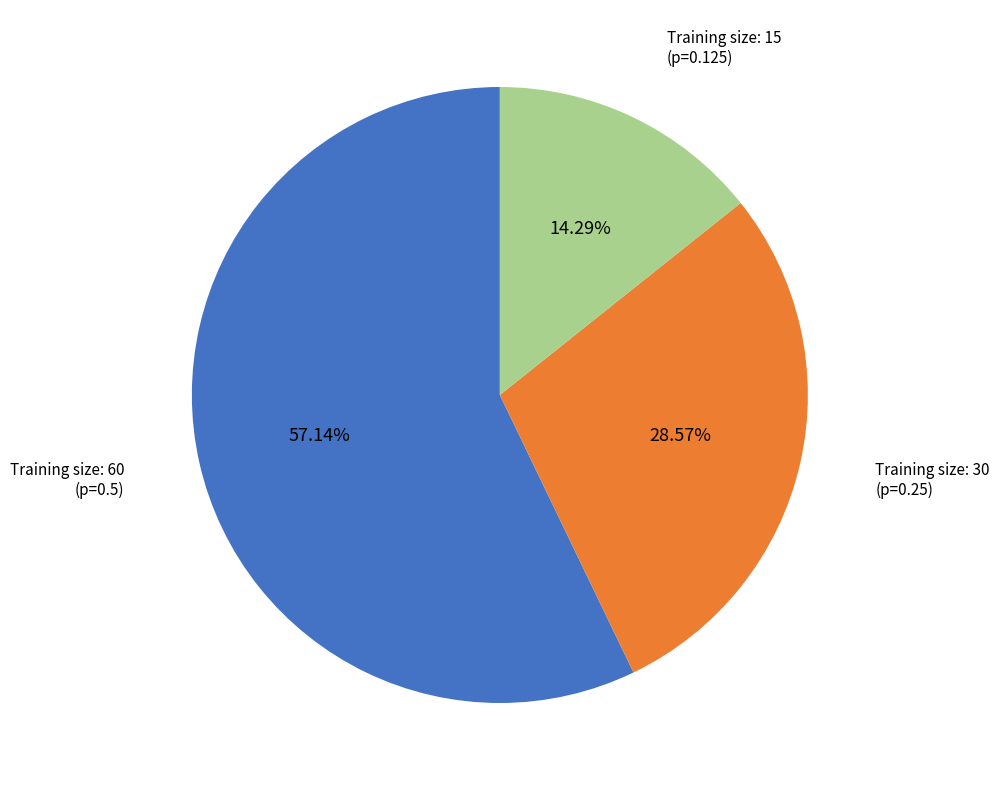

Does any single category account for the majority?

Yes